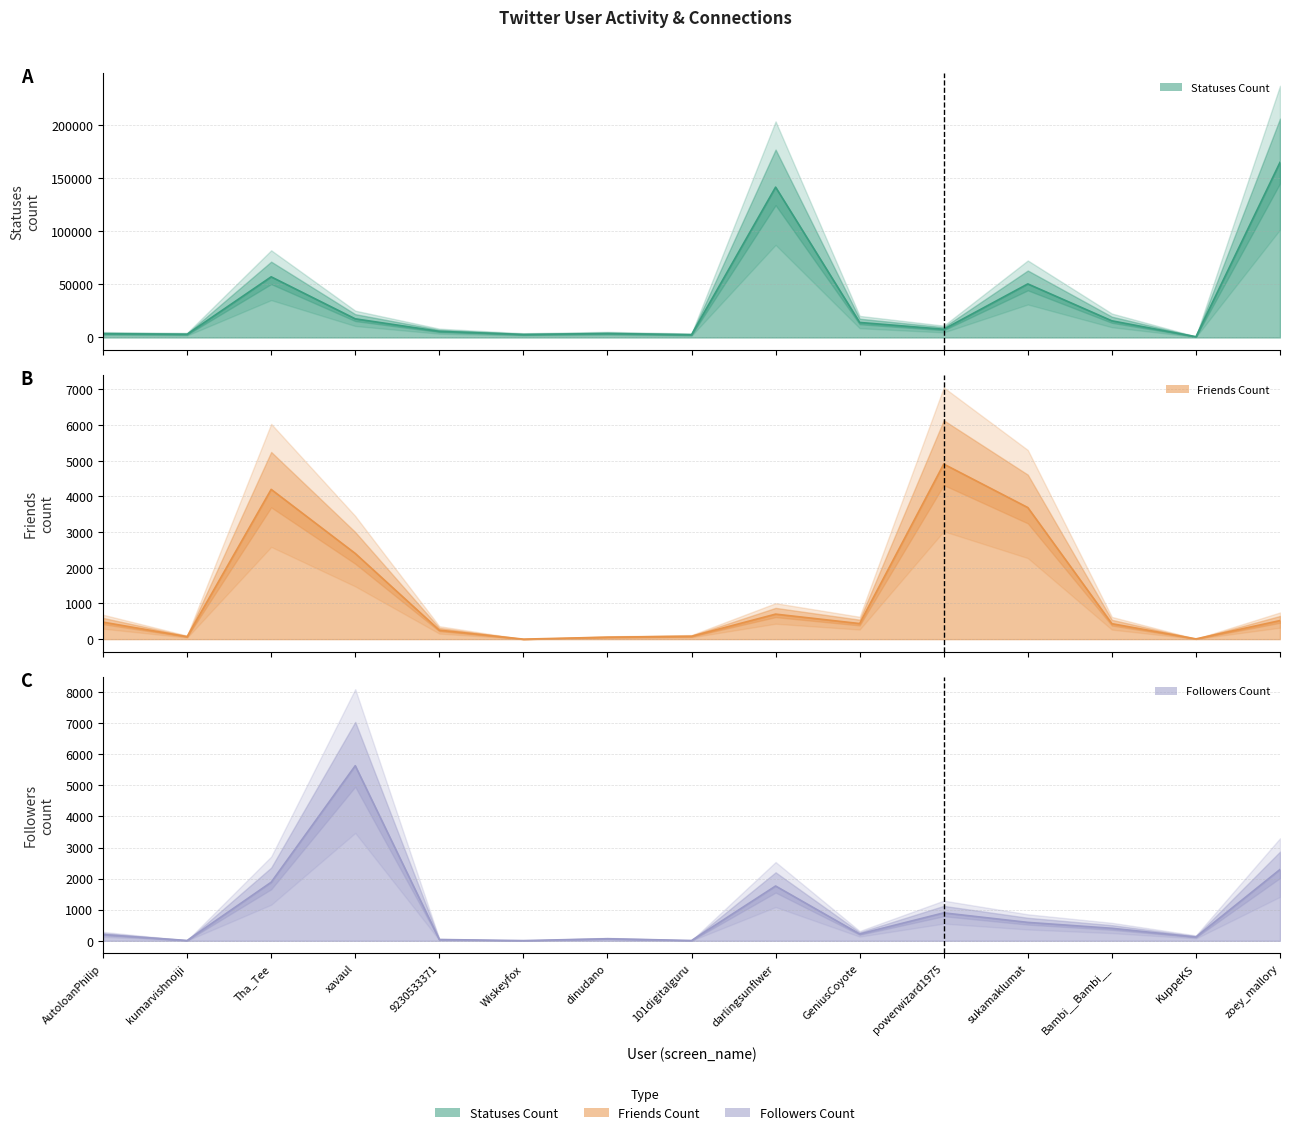

The friends_count series shows 2776 at powerwizard1975. True or false?

False